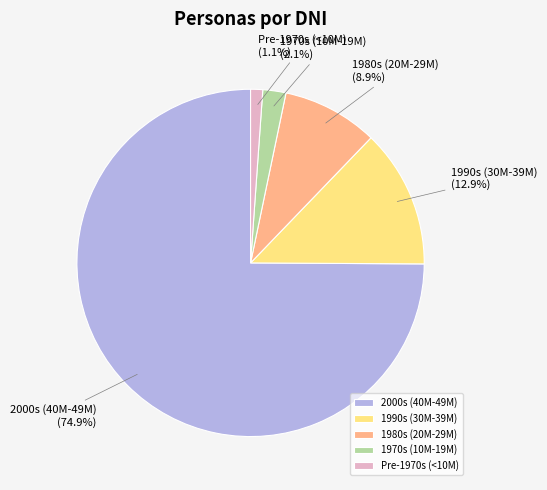

Which slice is the smallest?

Pre-1970s (<10M)